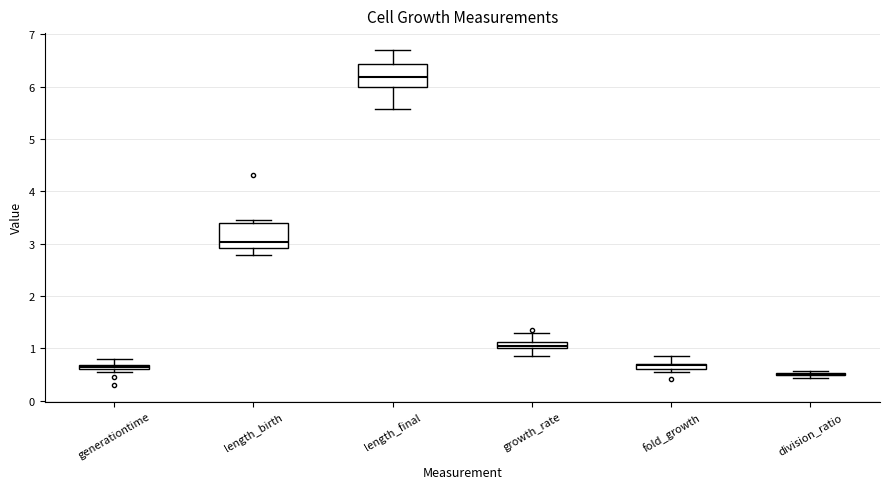

Where is the upper edge of the box for generationtime on the y-axis? The values are not printed on the chart, so give them approximately, as read against the axis.

0.7